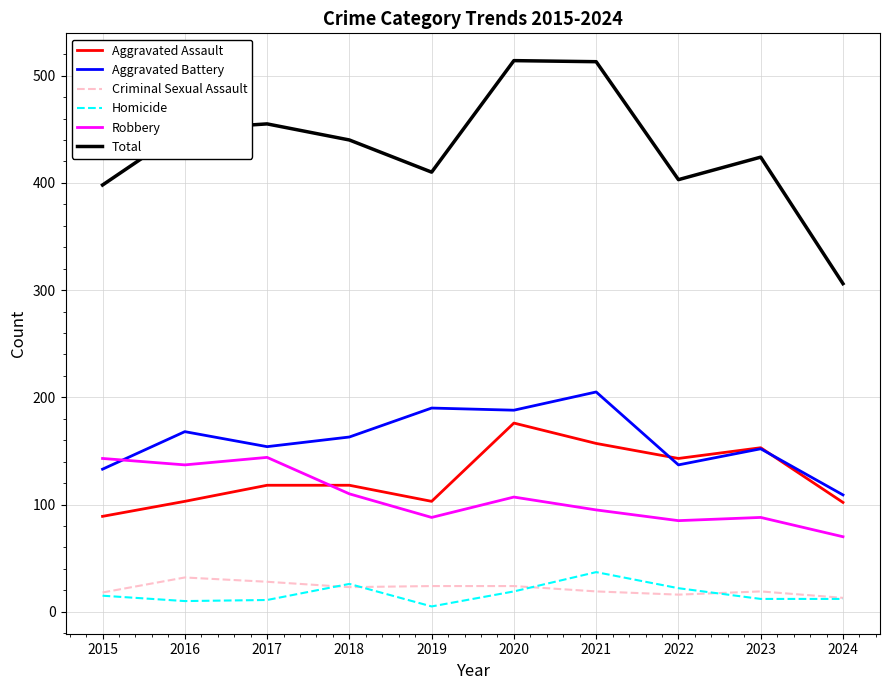

Between 2017 and 2019, which series saw the biggest shift?

Robbery